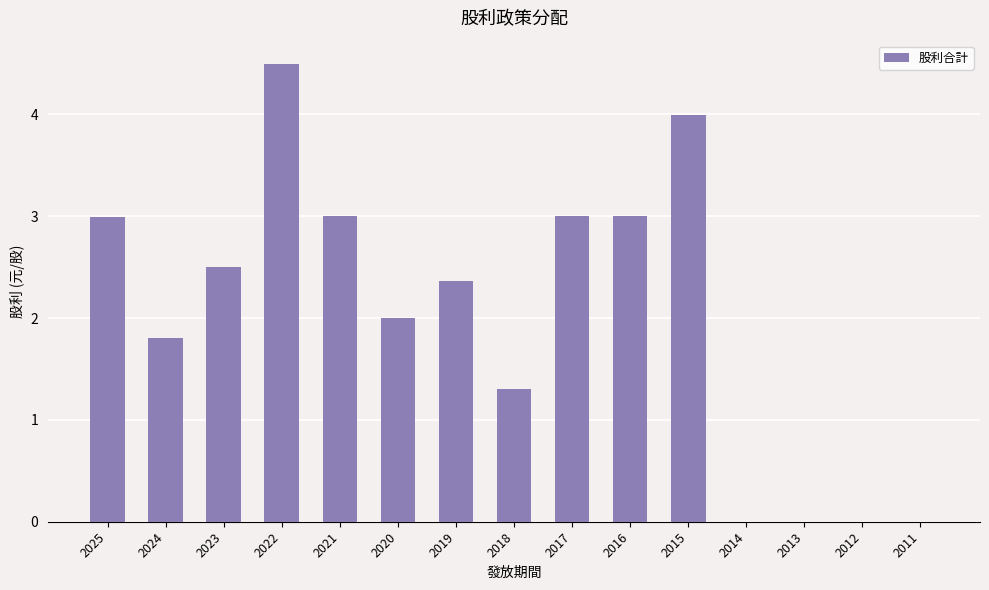

Count the number of data series in this chart.

1